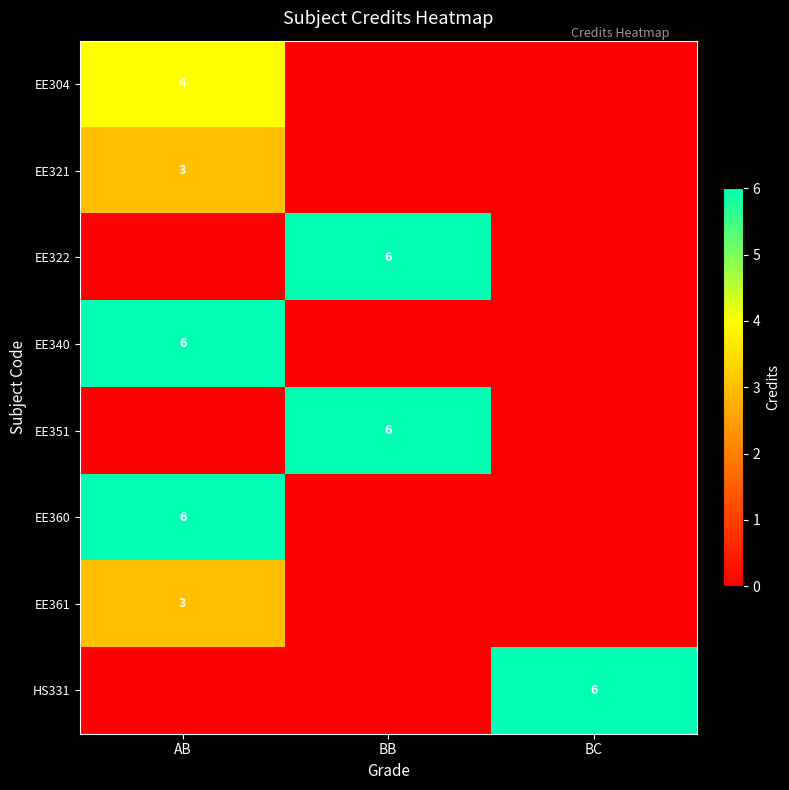

Is it true that HS331 equals 6 at BC?

True